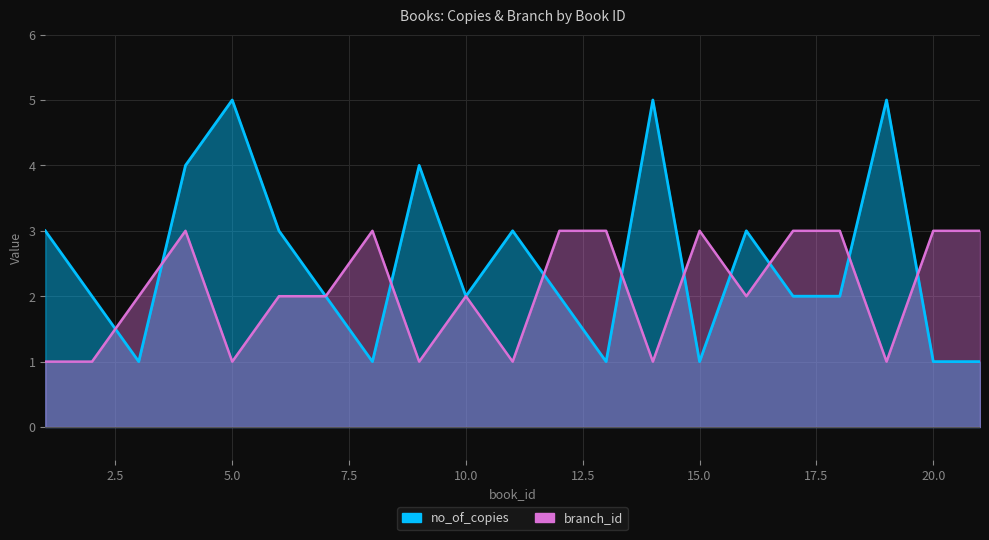

Is it true that no_of_copies equals 5 at 19?

True